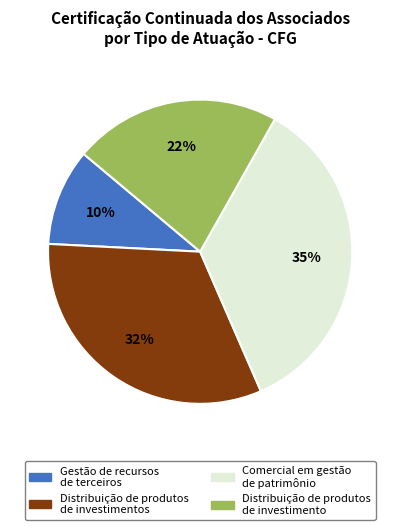

Does any single category account for the majority?

No